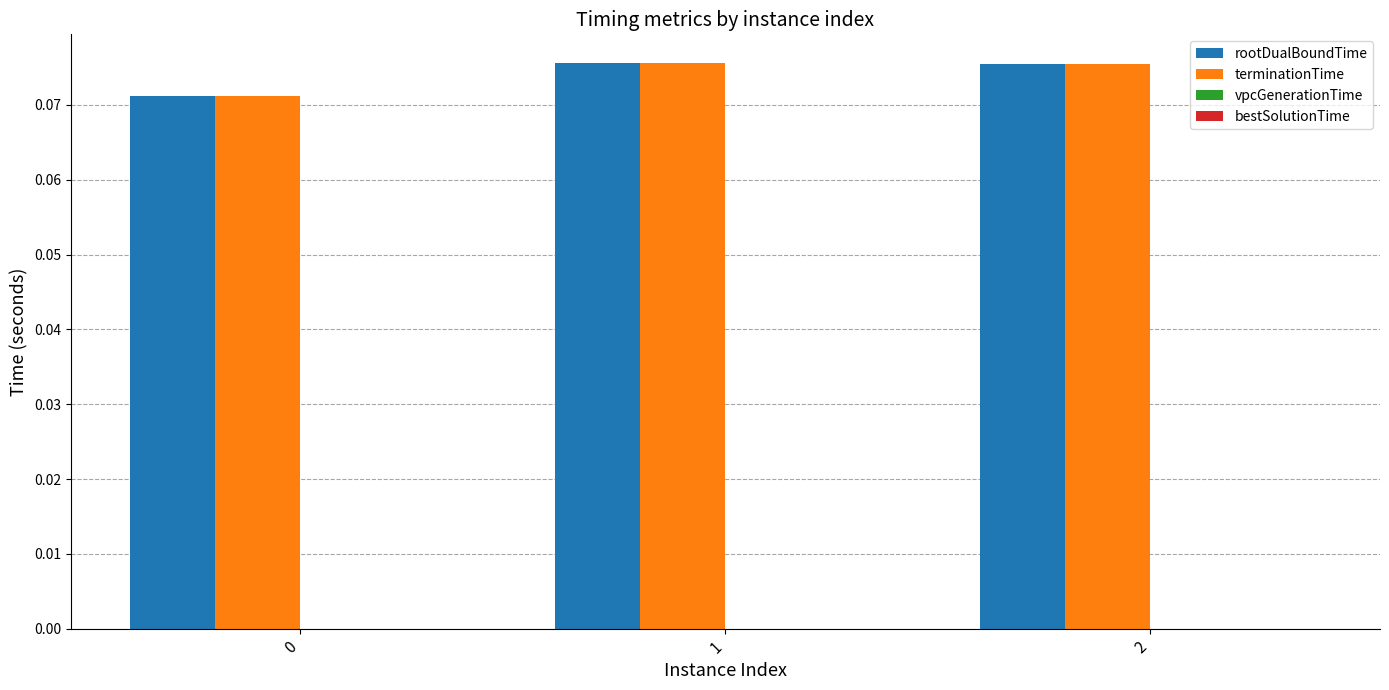

Reading left to right, what are all the values shown in this chart?

rootDualBoundTime: 0=0.1	1=0.1	2=0.1
terminationTime: 0=0.1	1=0.1	2=0.1
vpcGenerationTime: 0=0.0	1=0.0	2=0.0
bestSolutionTime: 0=0.0	1=0.0	2=0.0